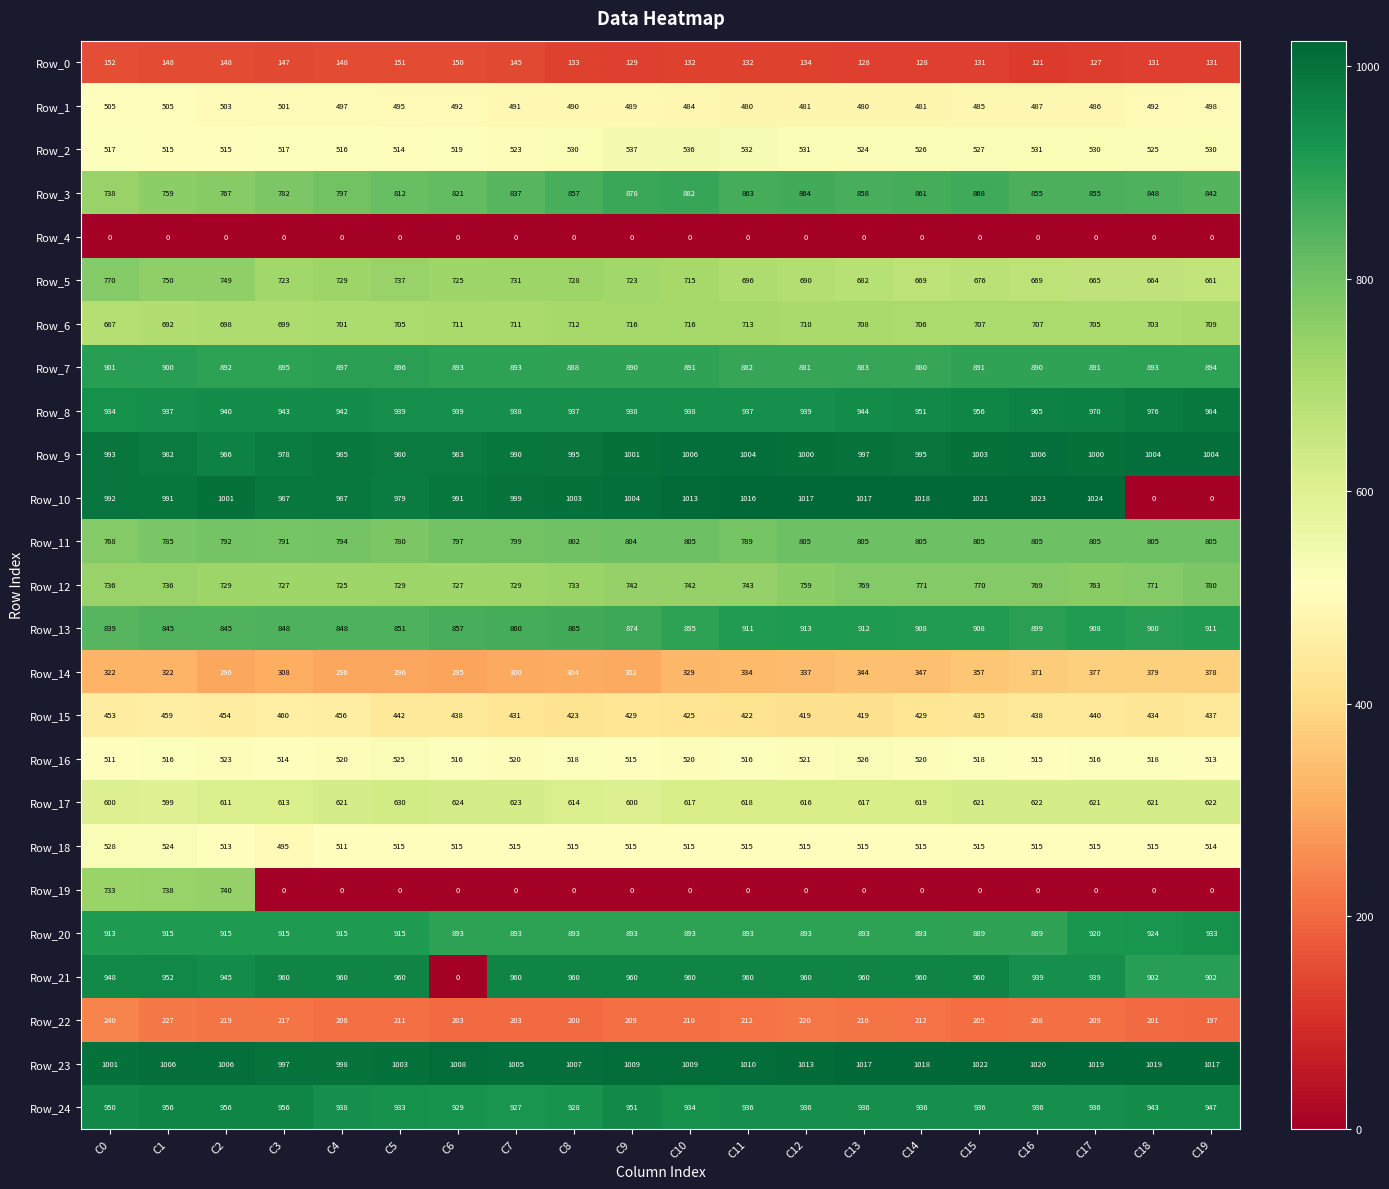

Which series has the largest total across all categories?

Row_23